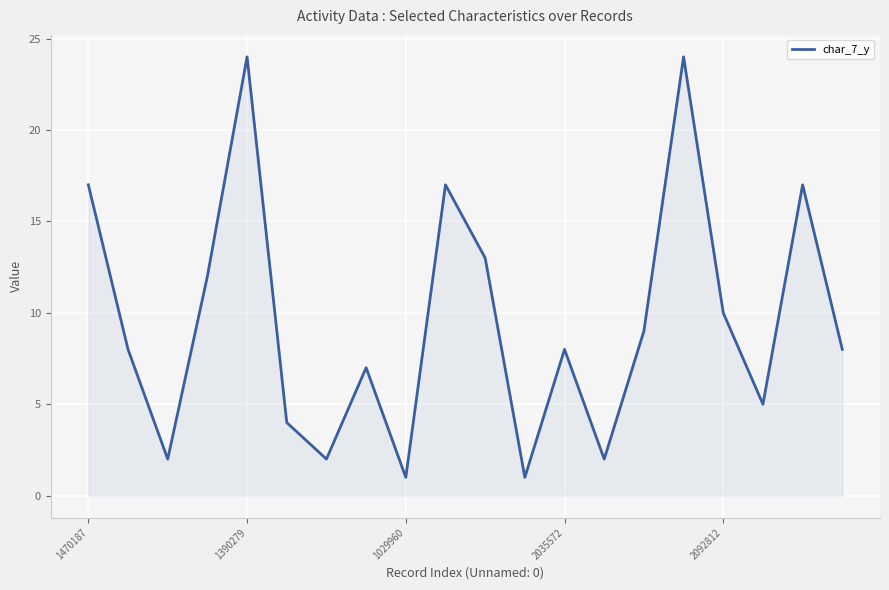

What is the difference between the maximum and minimum values?

23